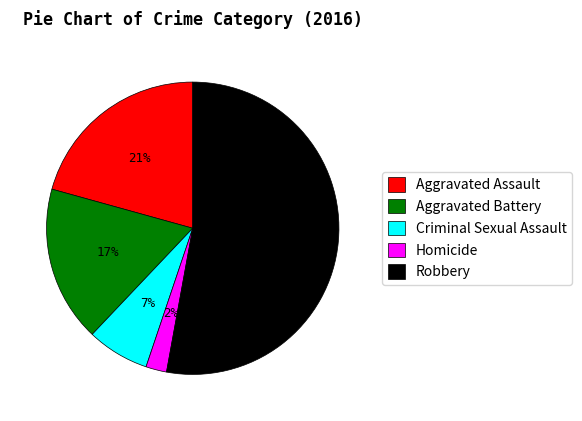

Is it true that Homicide is 2% of the pie?

True